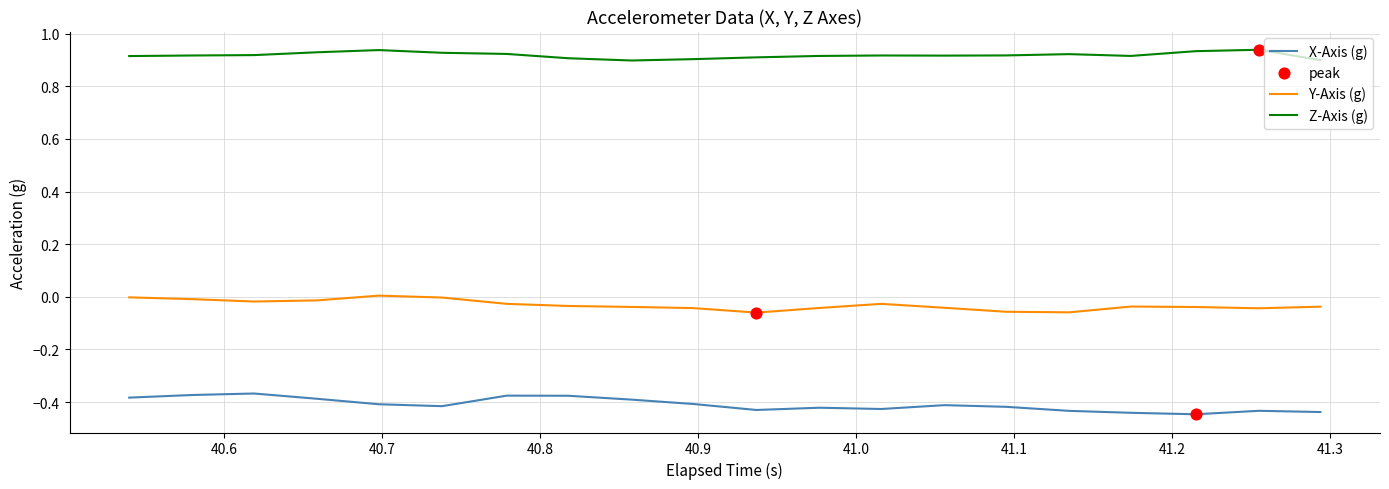

List the series in order of their peak value, highest first.

Z-Axis (g), Y-Axis (g), X-Axis (g)